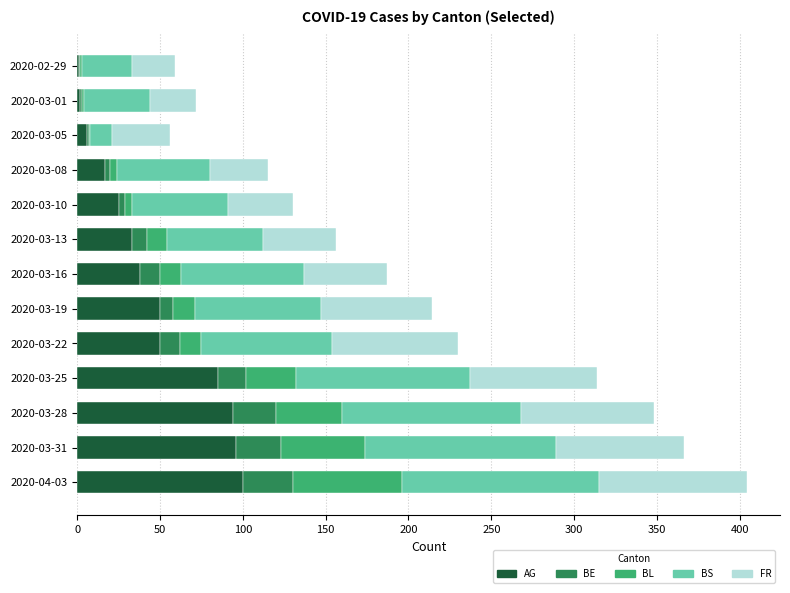

What is the maximum value for AG?

100